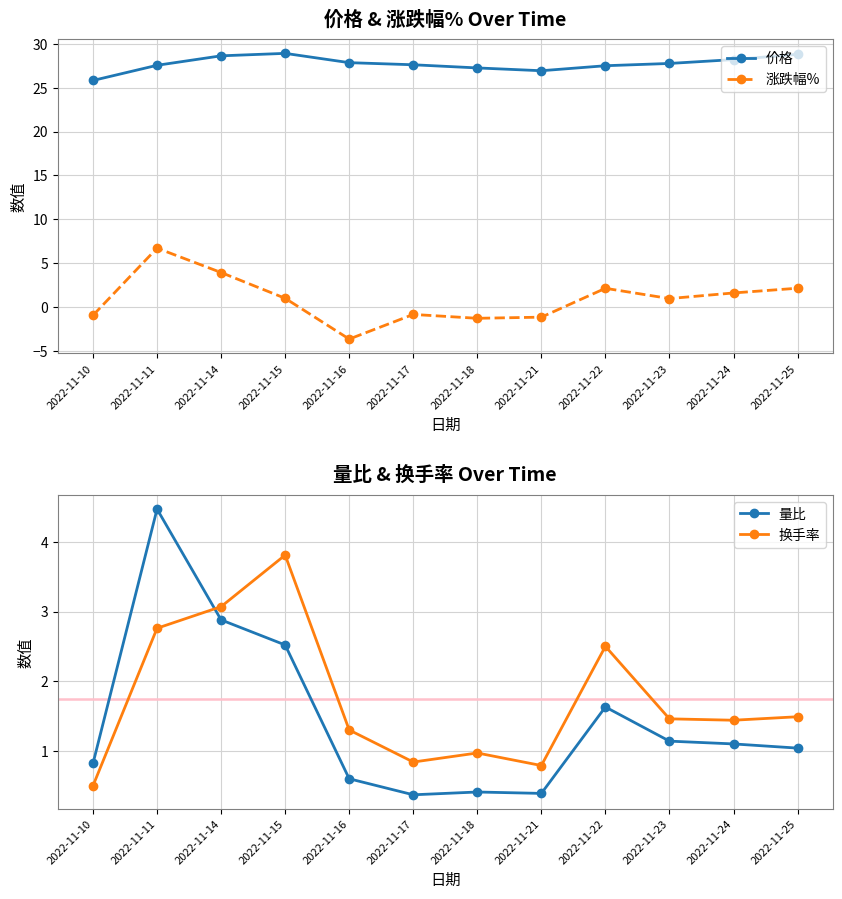

Which series has the widest spread of values?

涨跌幅%